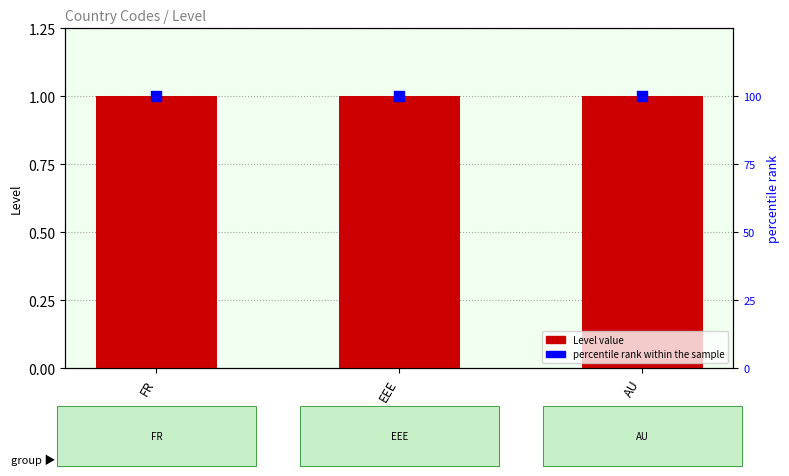

Which series reaches the maximum Y coordinate?

percentile rank within the sample